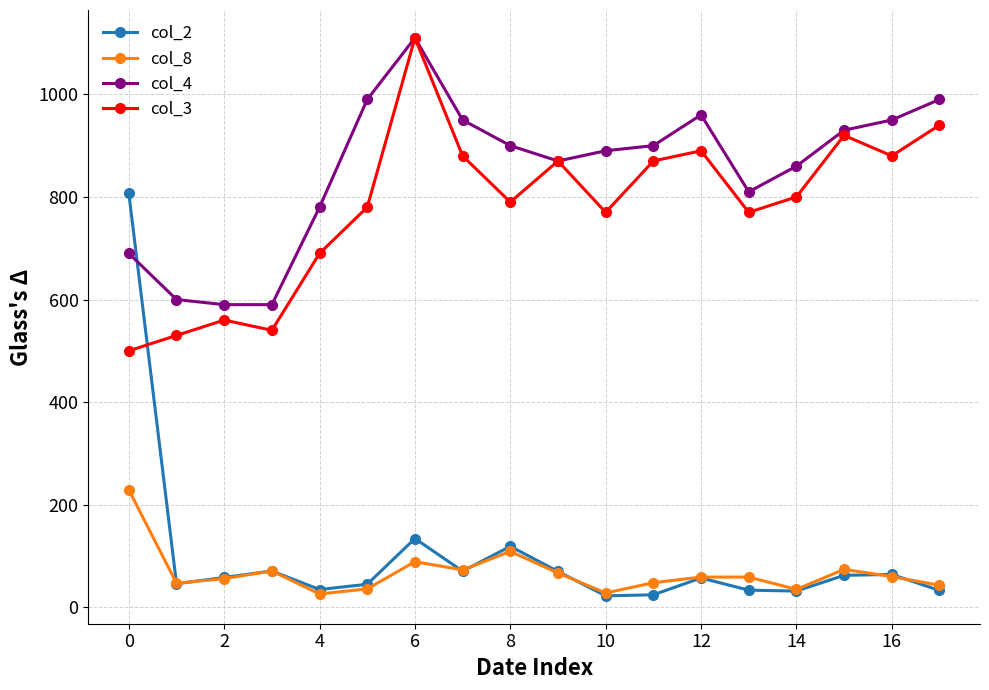

How many times do col_4 and col_2 cross each other?

1